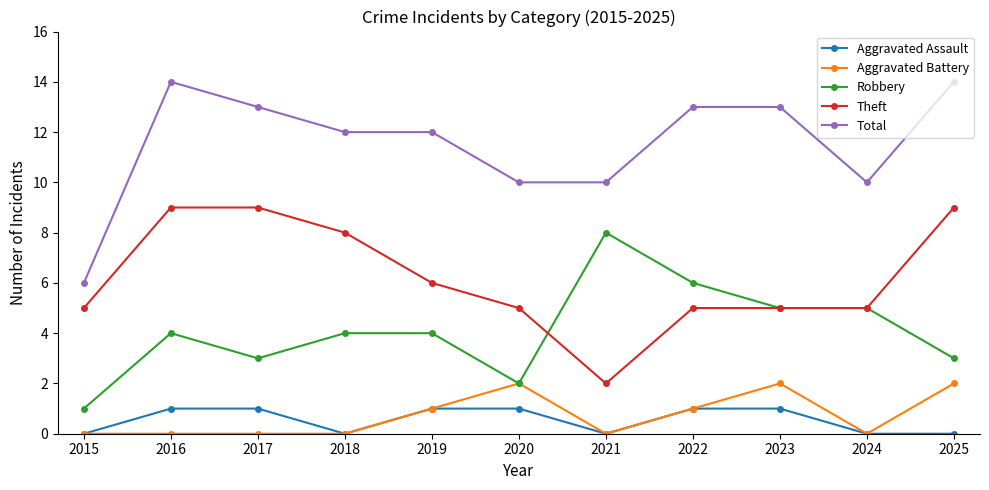

What is the maximum value for Robbery?

8